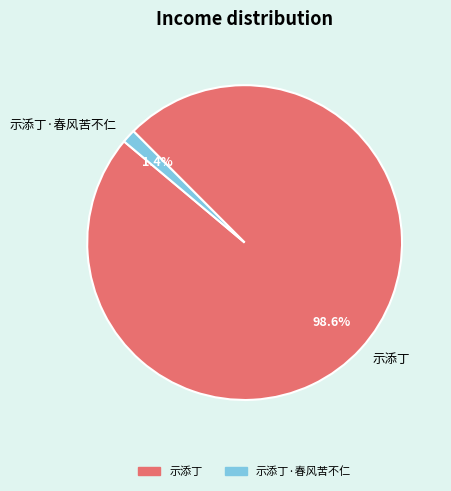

What is the total percentage of 示添丁 and 示添丁·春风苦不仁?

100.0%